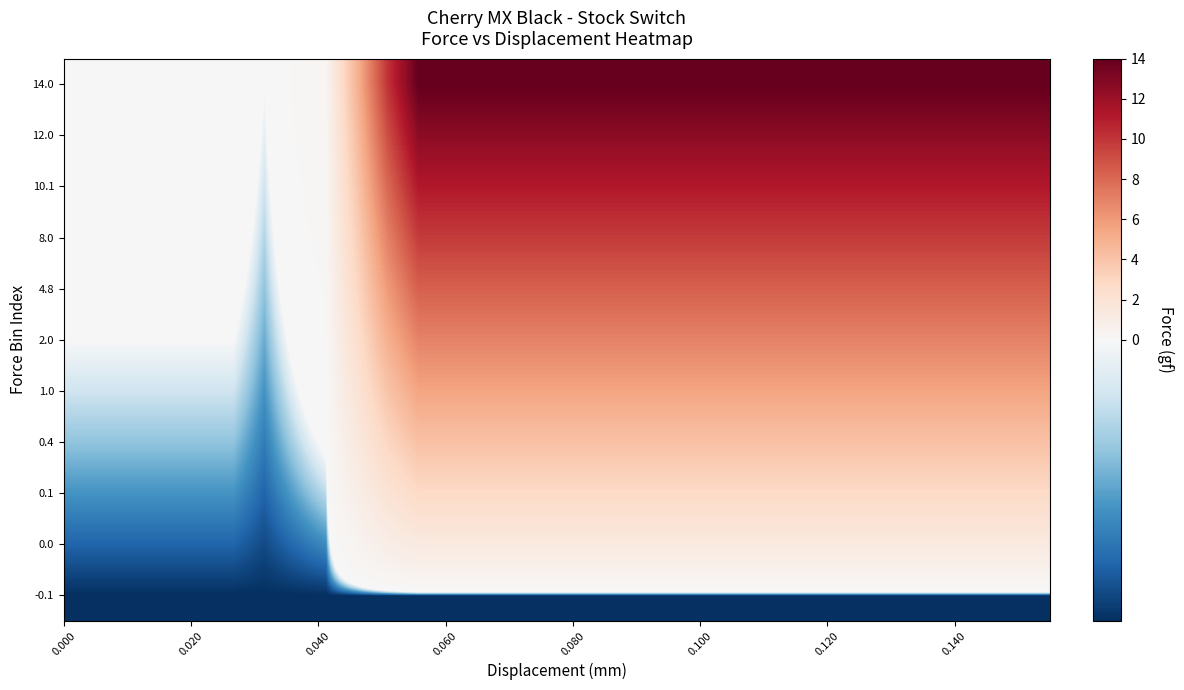

What is the maximum value shown in the chart?

14.0